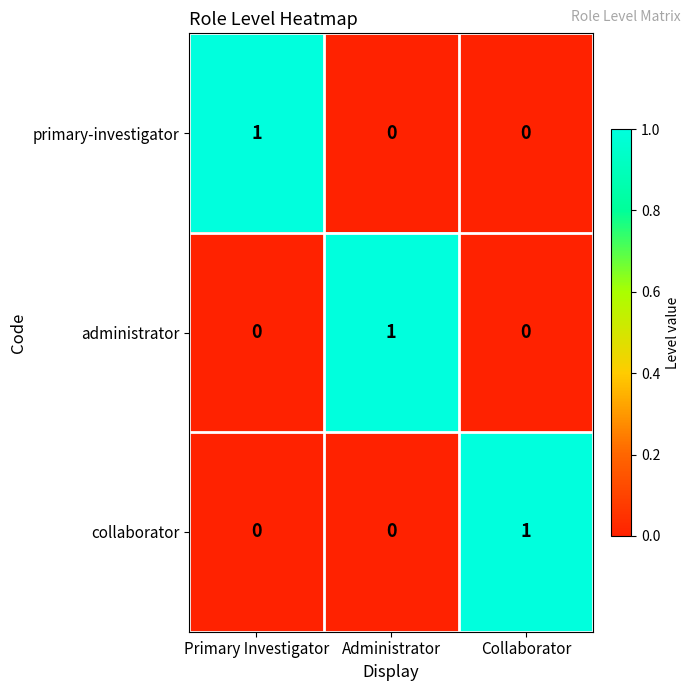

What is the total value across all series at Collaborator?

1